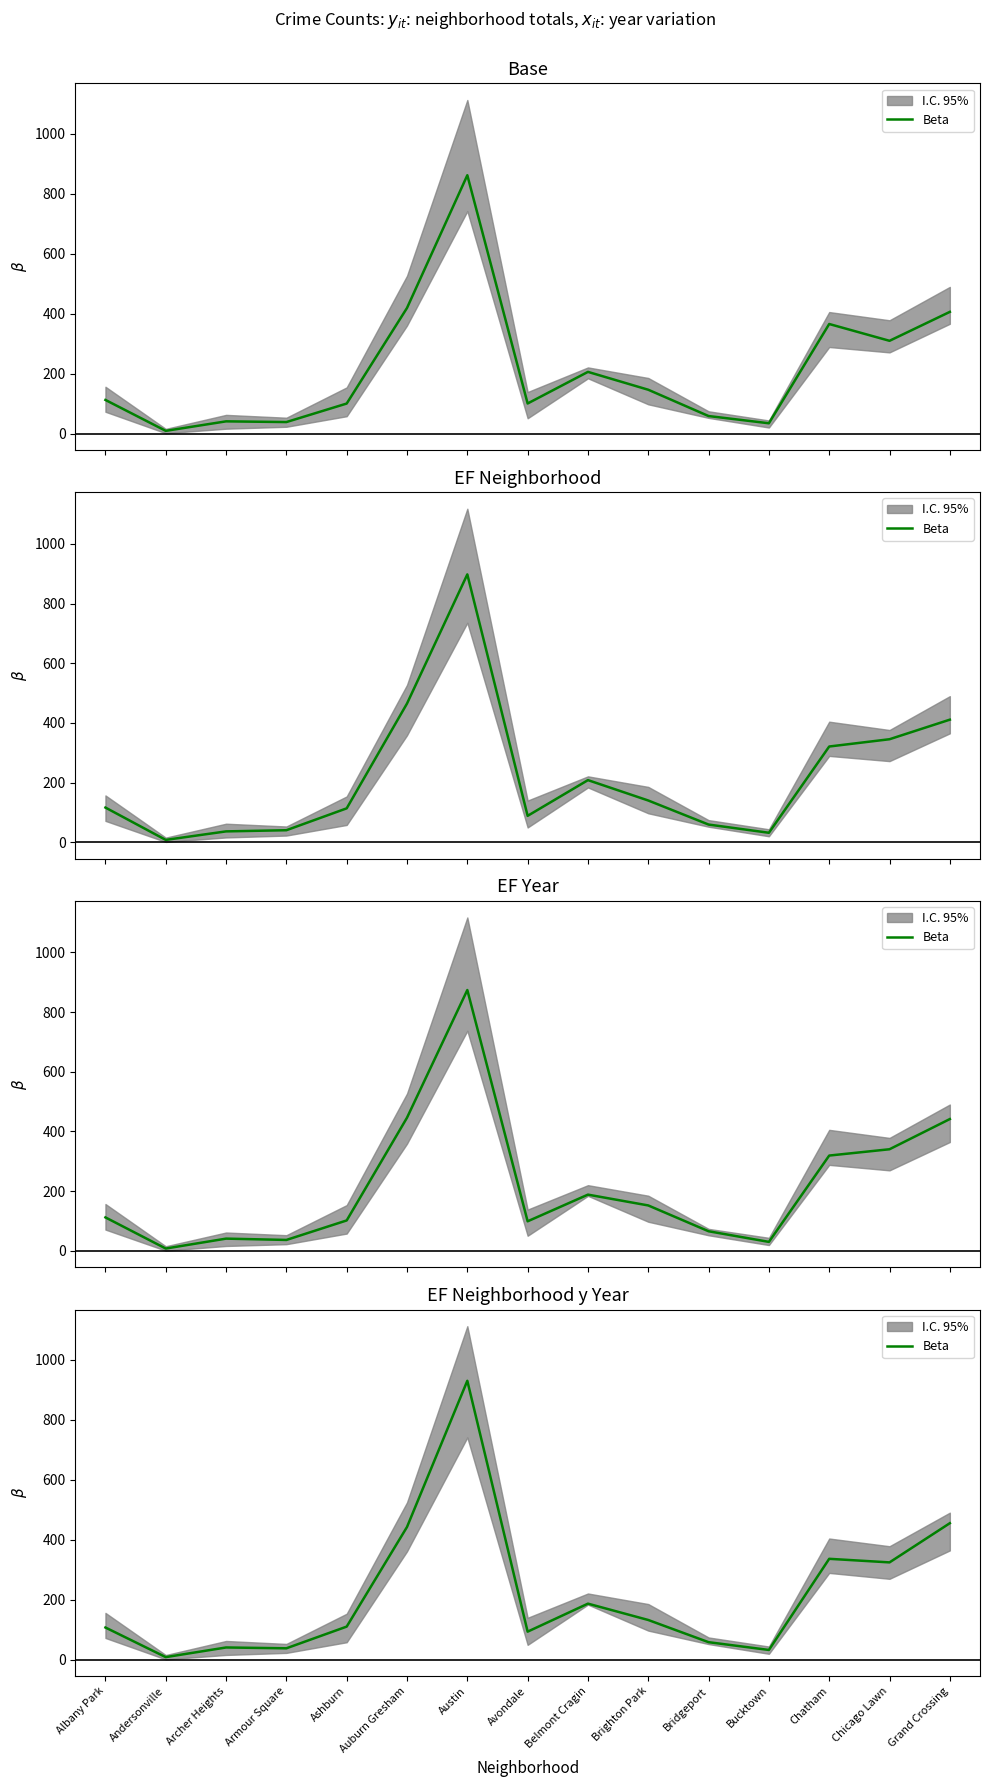

At which category does the data reach its first local peak?

Archer Heights